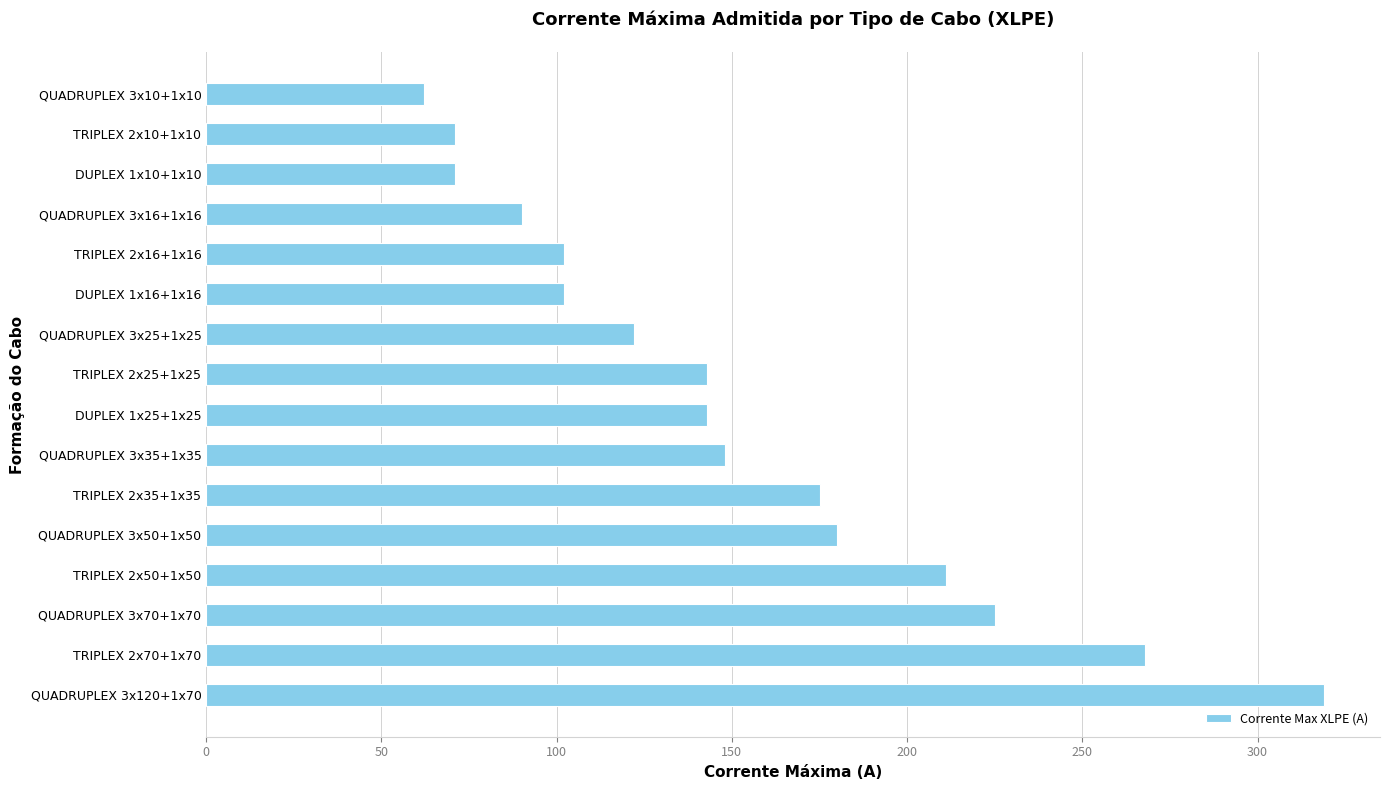

How many distinct data groups are displayed?

1